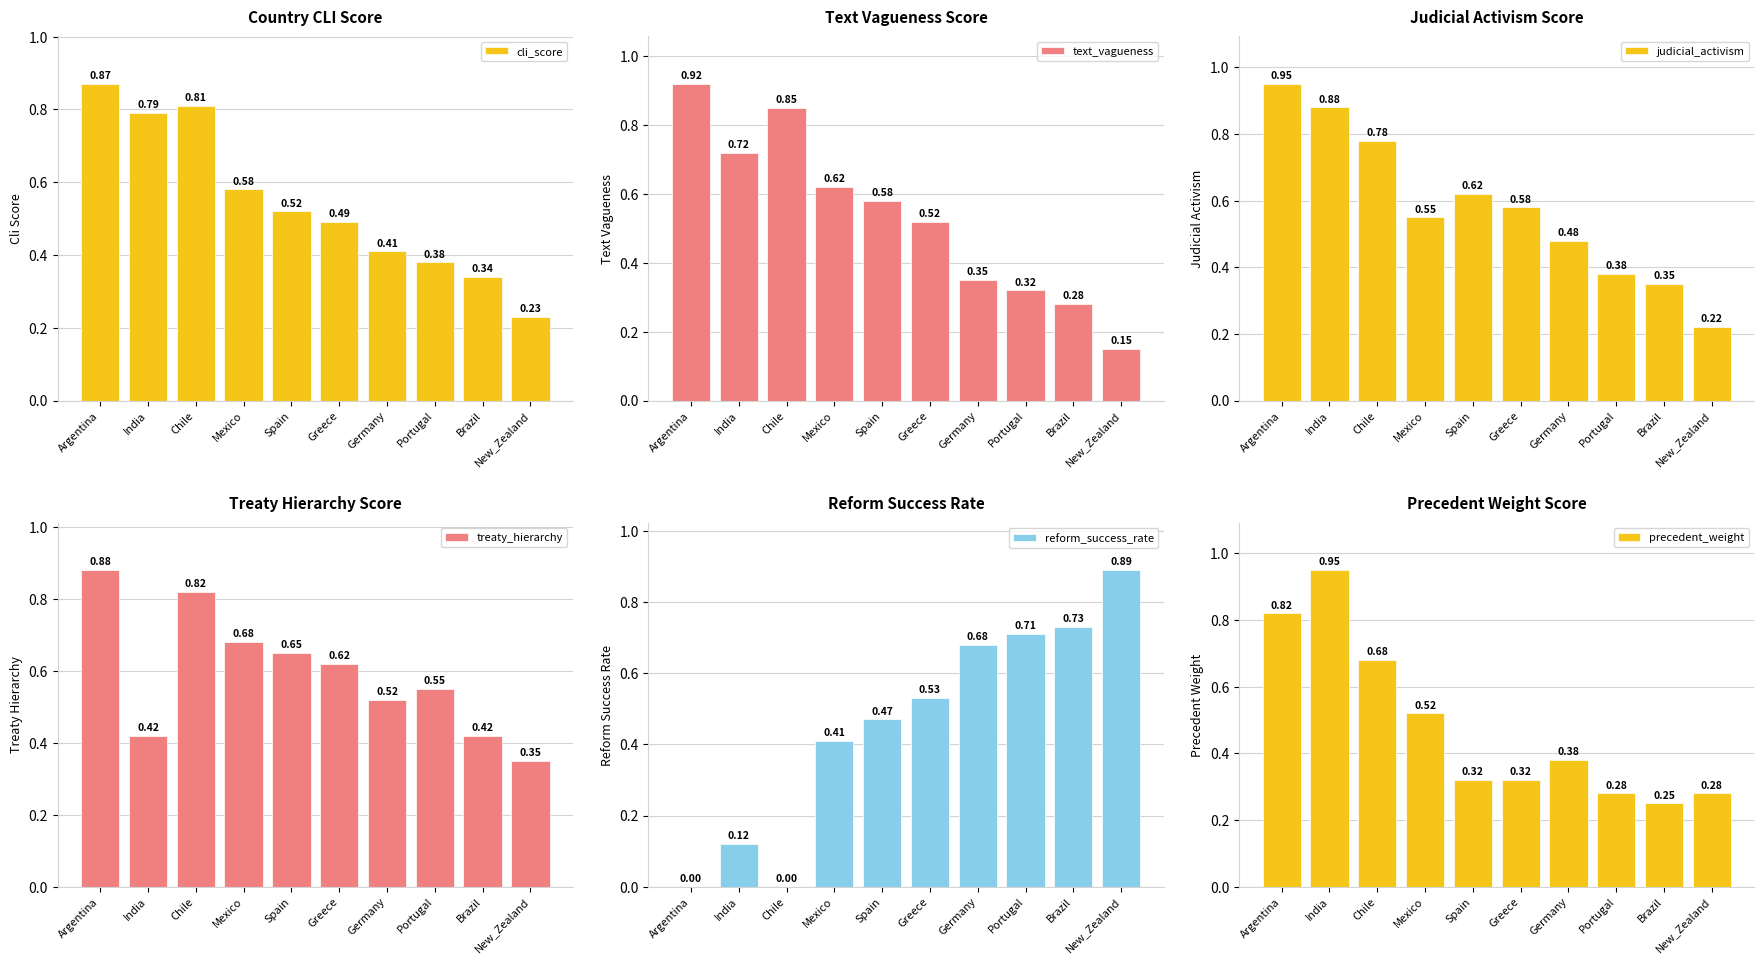

What value does the cli_score series have at Greece?

0.5